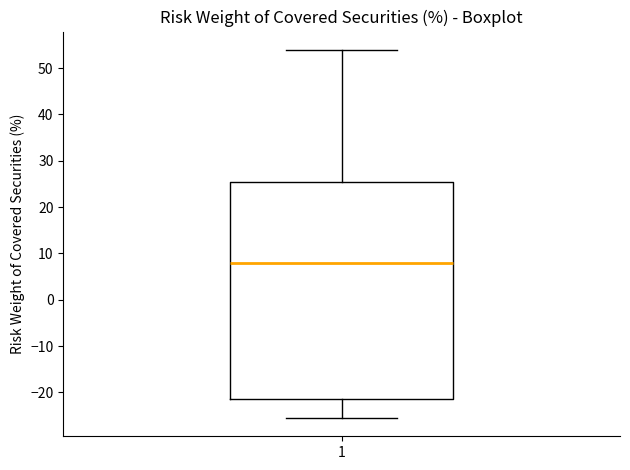

Transcribe this box plot: give where the median line is, the range the box spans, and where the two whiskers end, as read against the y-axis. The values are not printed on the chart, so give them approximately, as read against the axis.

median 8, box -21 to 25, whiskers -26 to 54